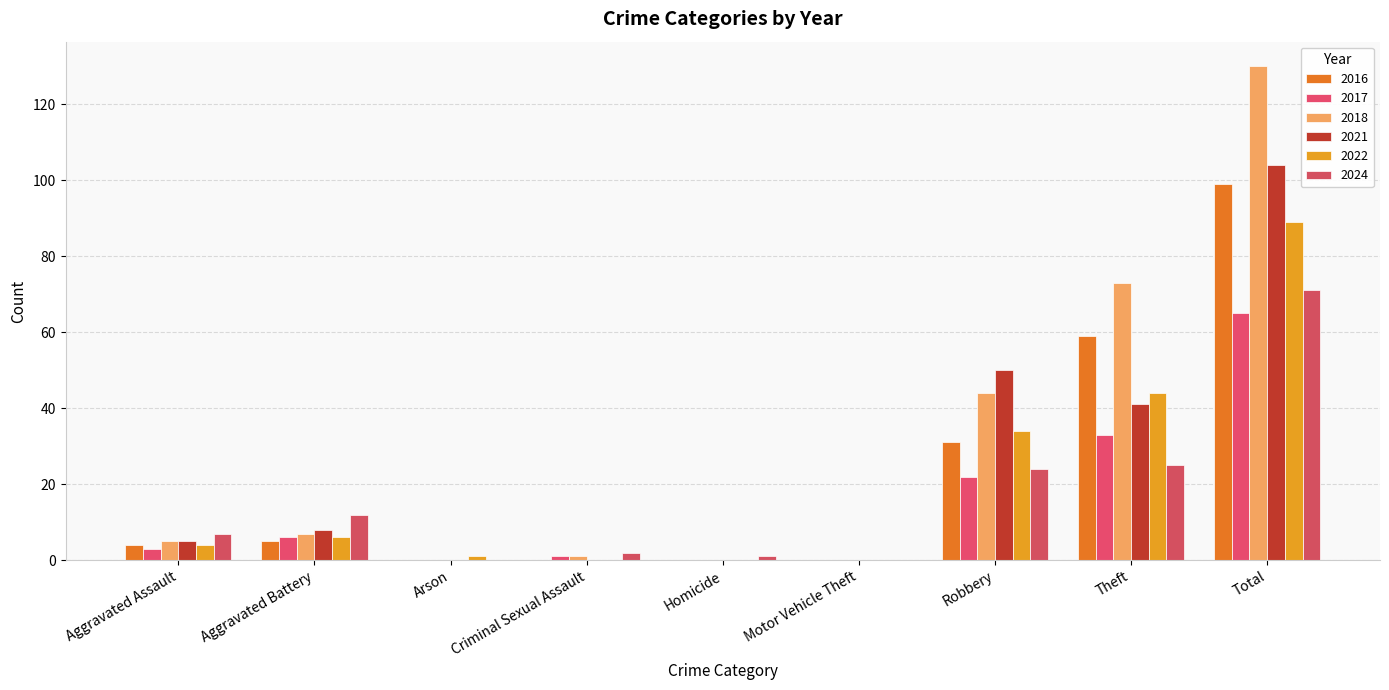

What is the label of the 7th bar from the right?

Arson